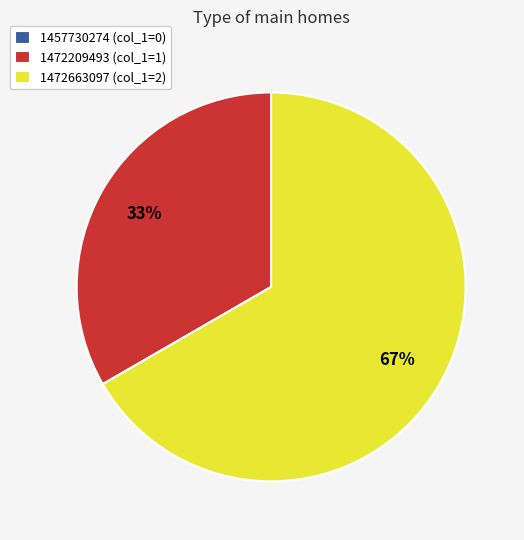

To the nearest percent, what is the average slice percentage?

33%